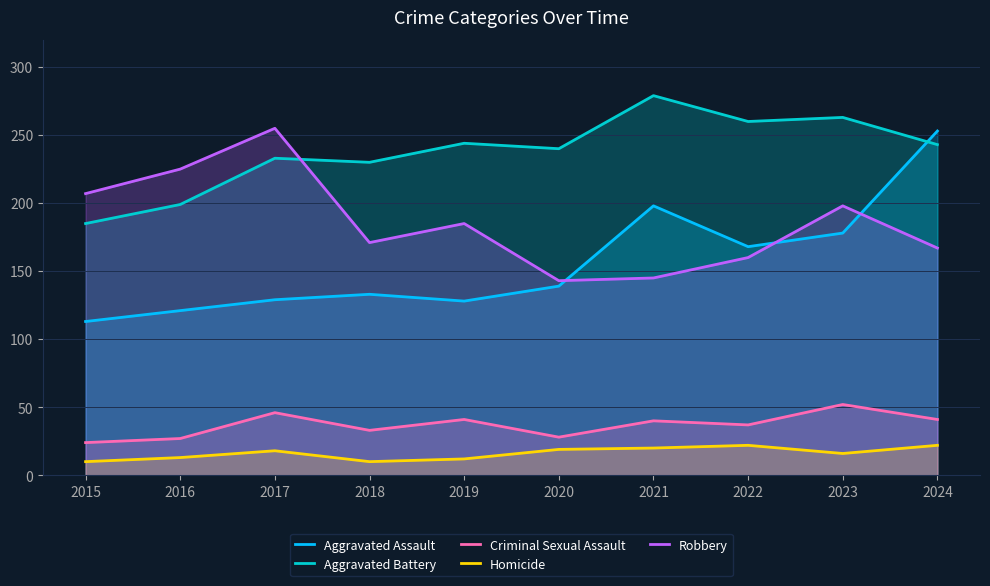

What is the total value across all series at 2022?

647